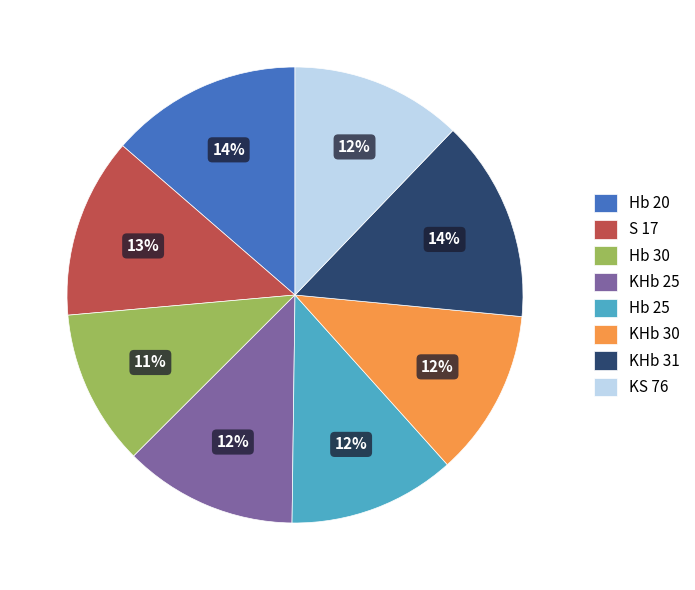

Which slice is the smallest?

Hb 30